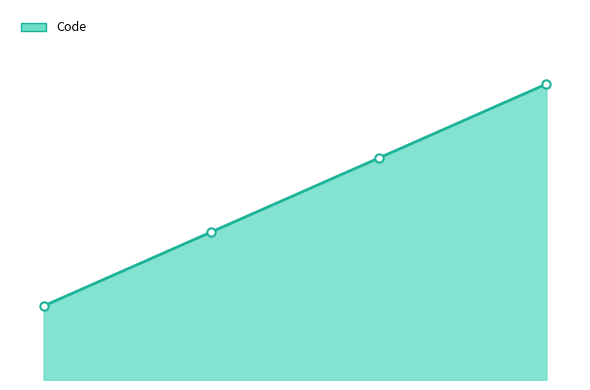

Between 0.0 and 1.0, which is larger?

1.0